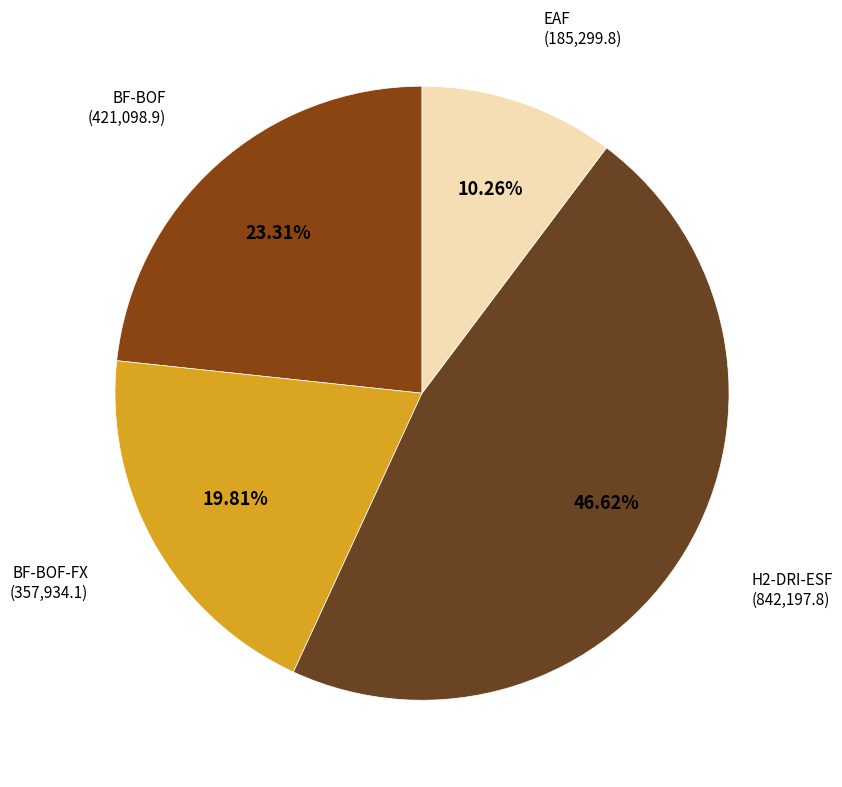

What is the smallest slice in the pie chart?

EAF